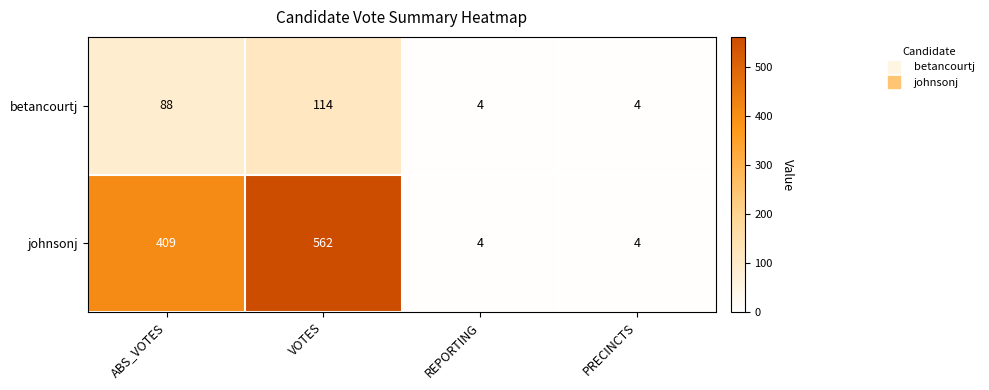

Reading left to right, transcribe all the data shown in this chart.

betancourtj: ABS_VOTES=88	VOTES=114	REPORTING=4	PRECINCTS=4
johnsonj: ABS_VOTES=409	VOTES=562	REPORTING=4	PRECINCTS=4